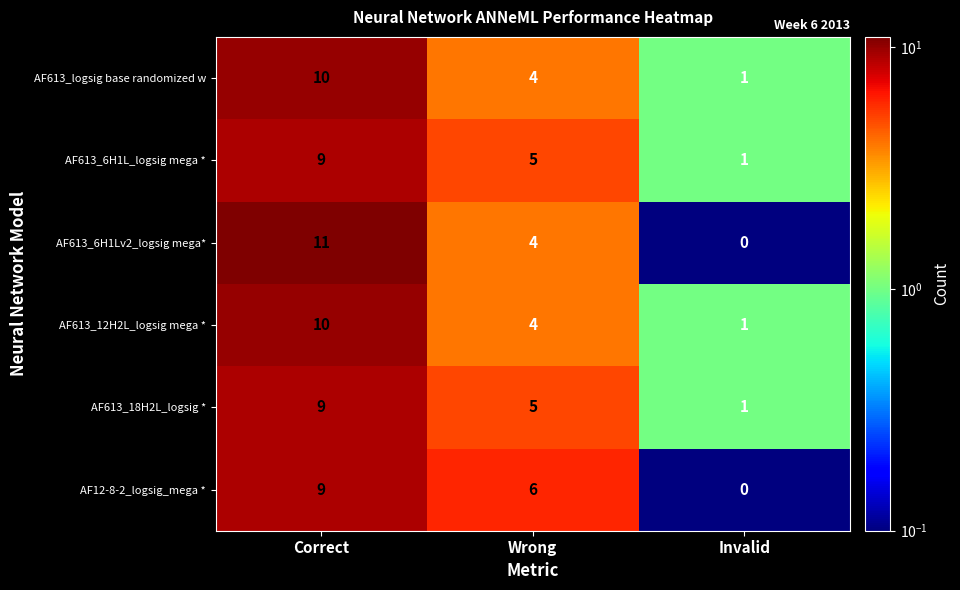

What is the sum of all AF12-8-2_logsig_mega * values?

15